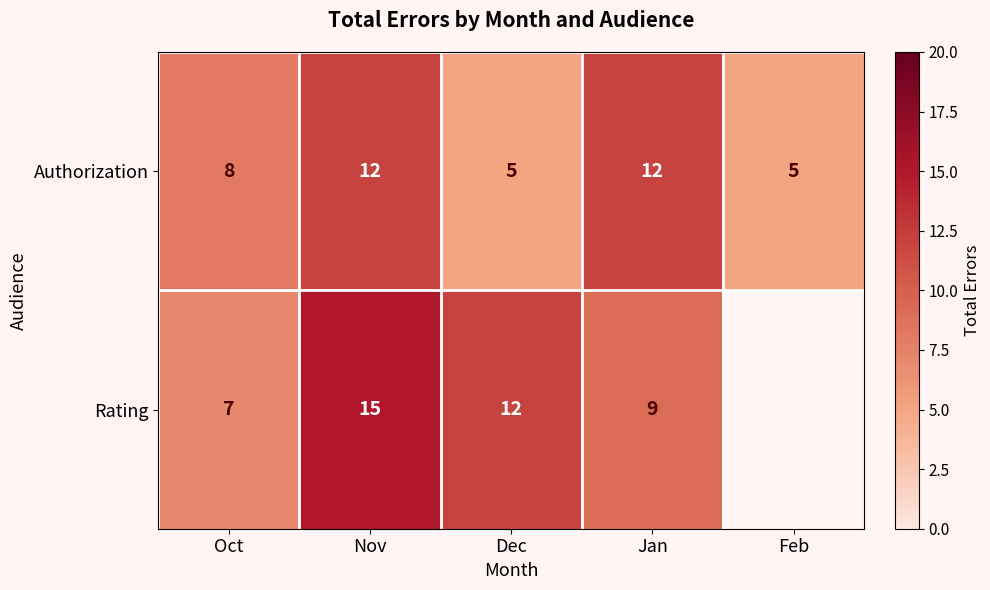

What is the difference between the maximum and minimum values in the Authorization series?

7